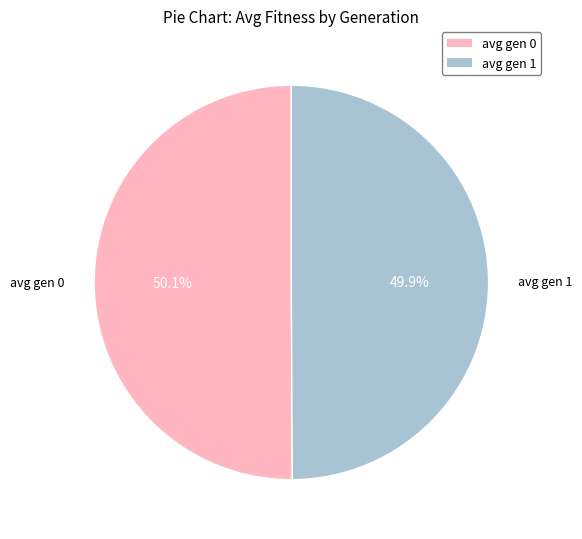

What percentage do avg gen 1 and avg gen 0 together represent?

100.0%